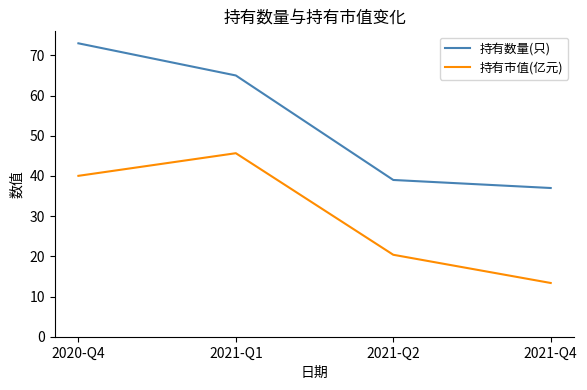

Is it true that 持有数量(只) equals 106.4 at 2020-Q4?

False